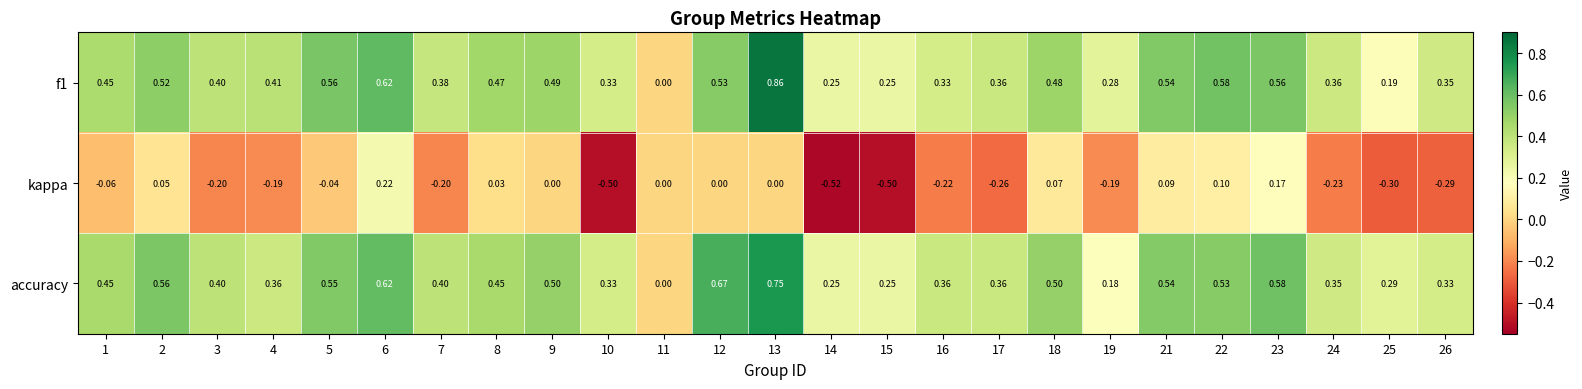

Which series changed the most between 7 and 9?

kappa